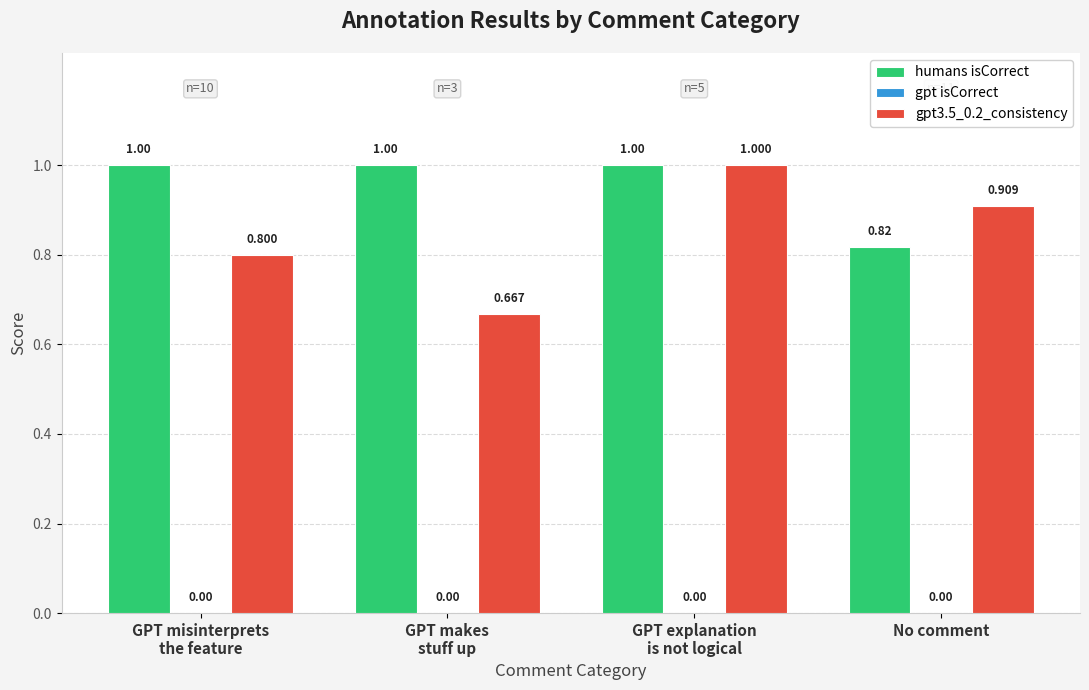

How many values in the humans isCorrect series are below 1?

1